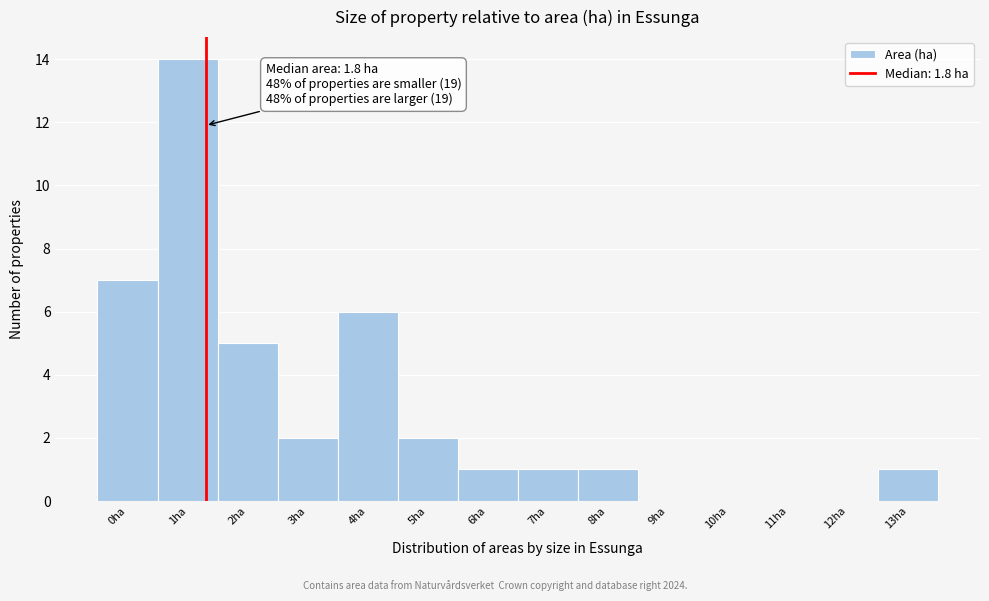

Reading right to left, what are all the values shown in this chart?

13ha=1	12ha=0	11ha=0	10ha=0	9ha=0	8ha=1	7ha=1	6ha=1	5ha=2	4ha=6	3ha=2	2ha=5	1ha=14	0ha=7